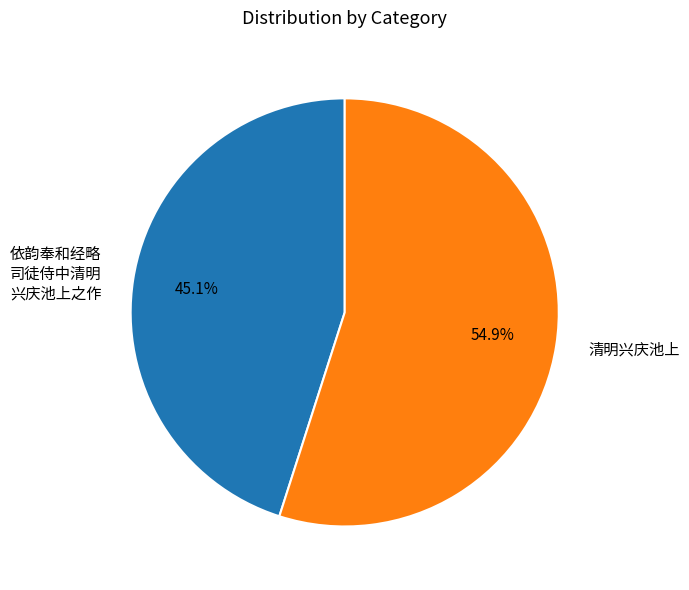

Does 清明兴庆池上 account for over 50% of the chart?

Yes